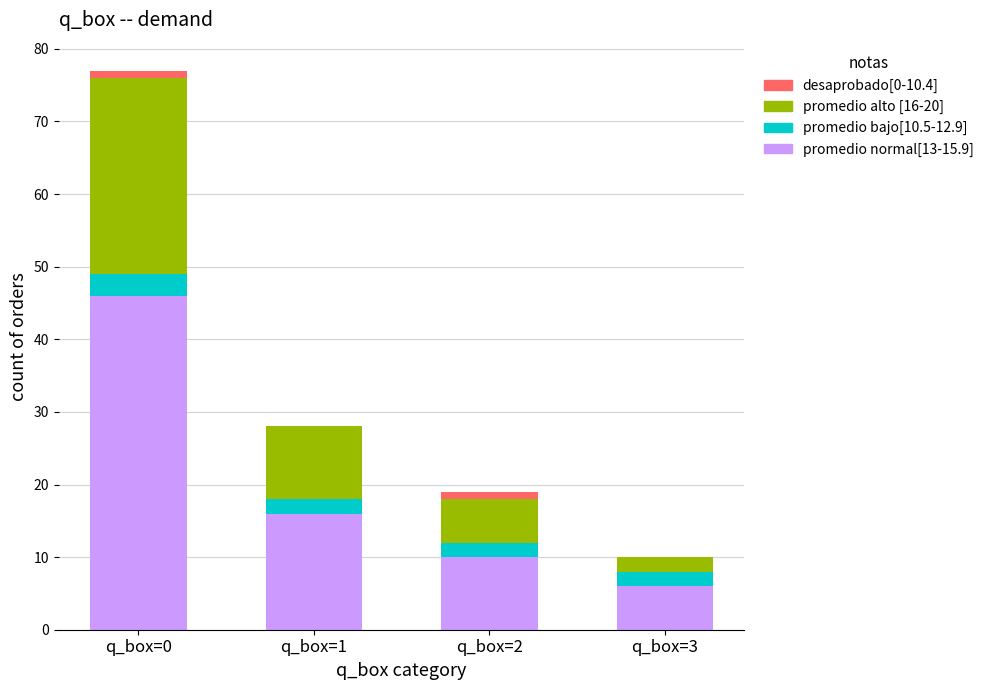

The value of promedio normal[13-15.9] at q_box=1 is 16. True or false?

True